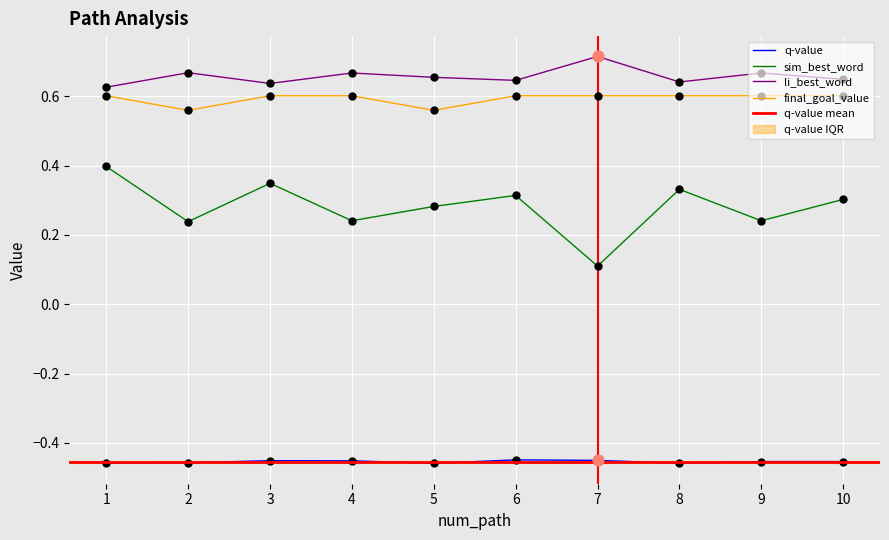

Which series has the largest Y range (max minus min)?

sim_best_word